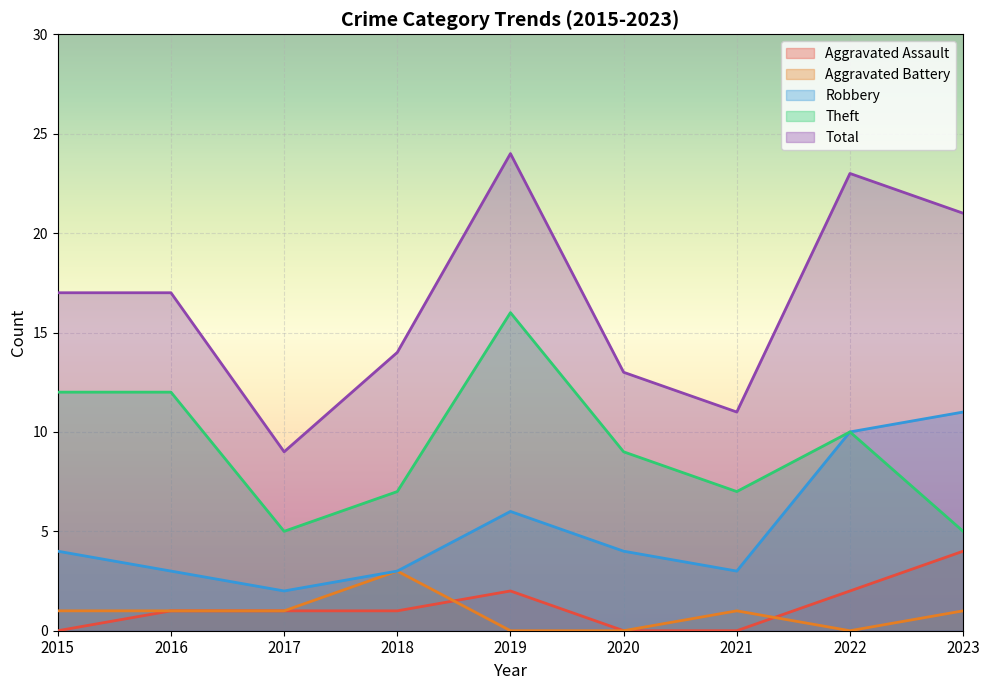

At which category does Aggravated Battery reach its first local valley?

2022